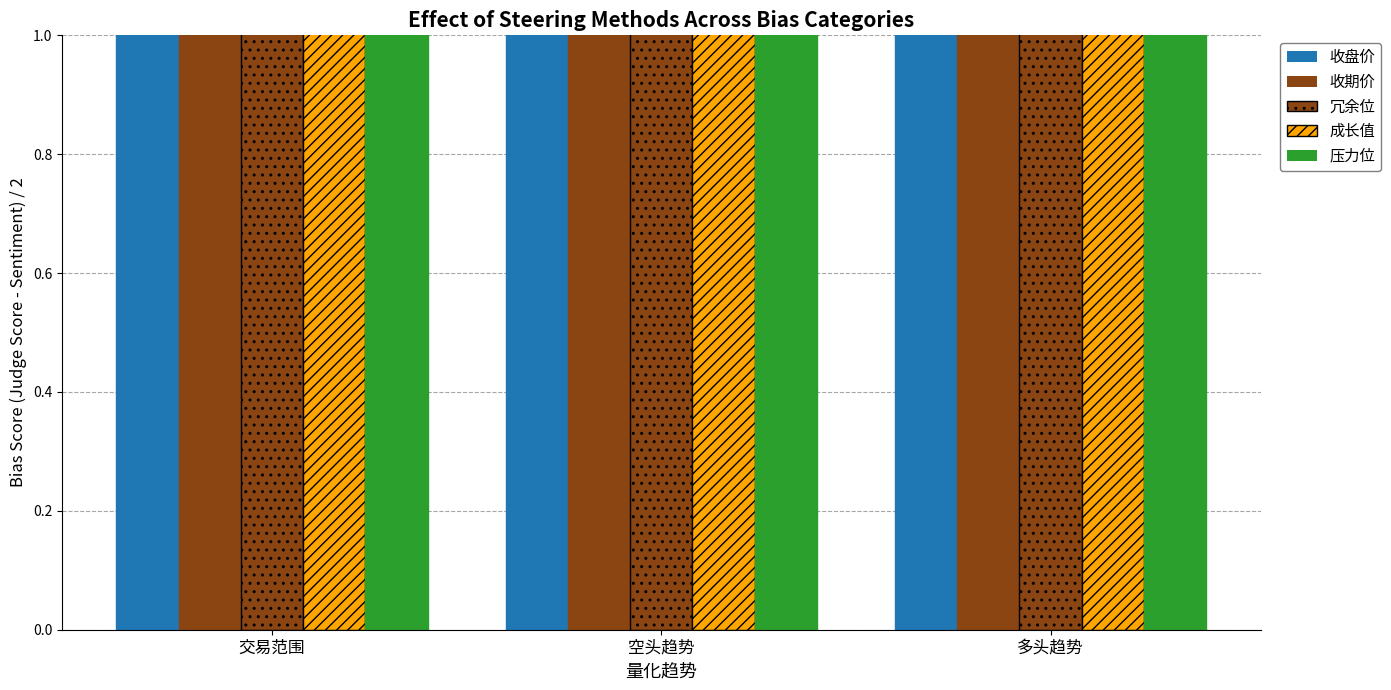

What is the label of the 1st bar from the left?

交易范围